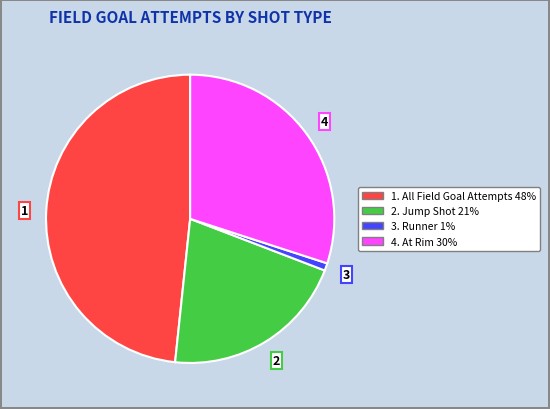

Is there a majority slice in this chart?

No